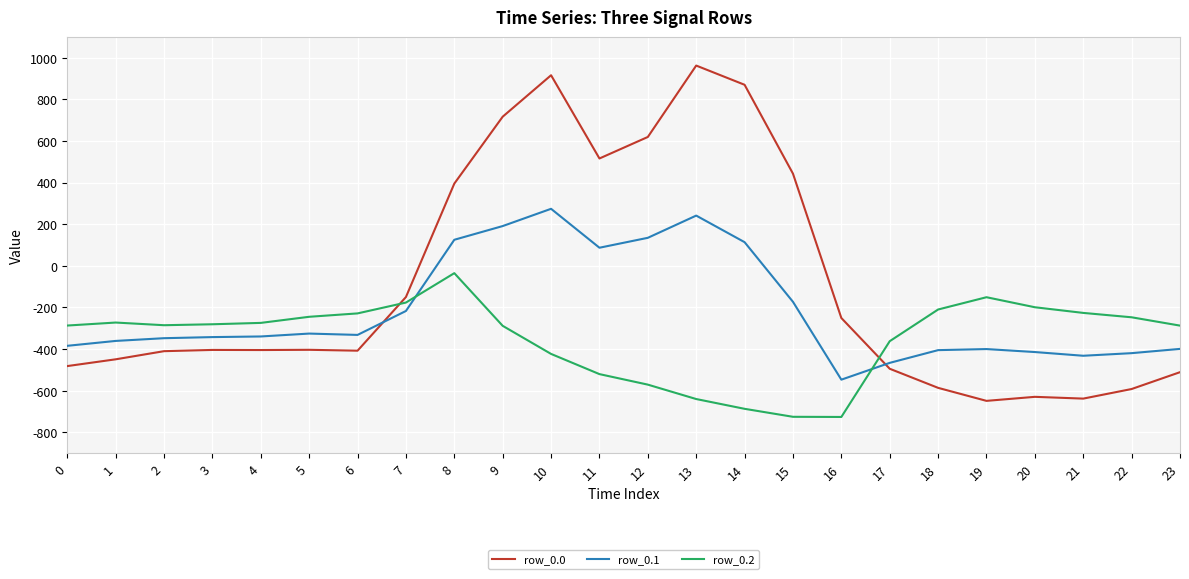

The value of row_0.0 at 18 is -586.7. True or false?

True